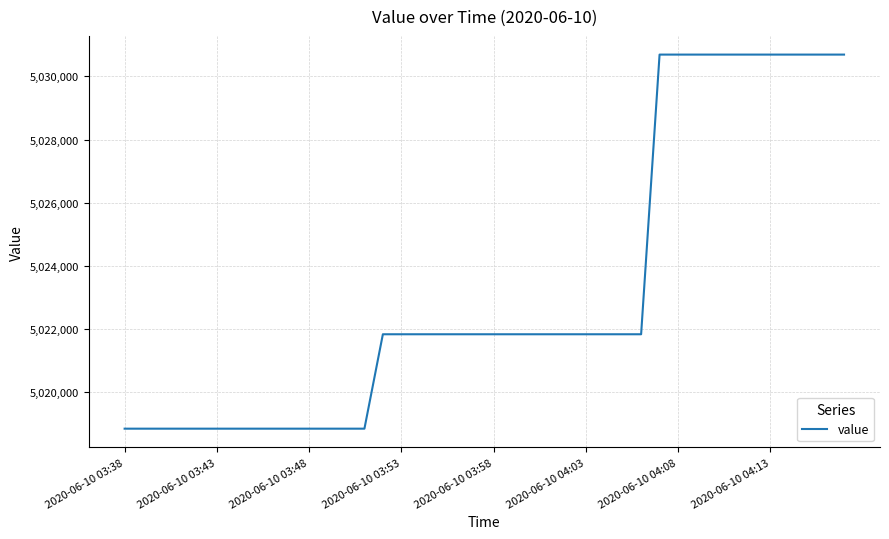

What is the smallest value displayed?

5018843.3